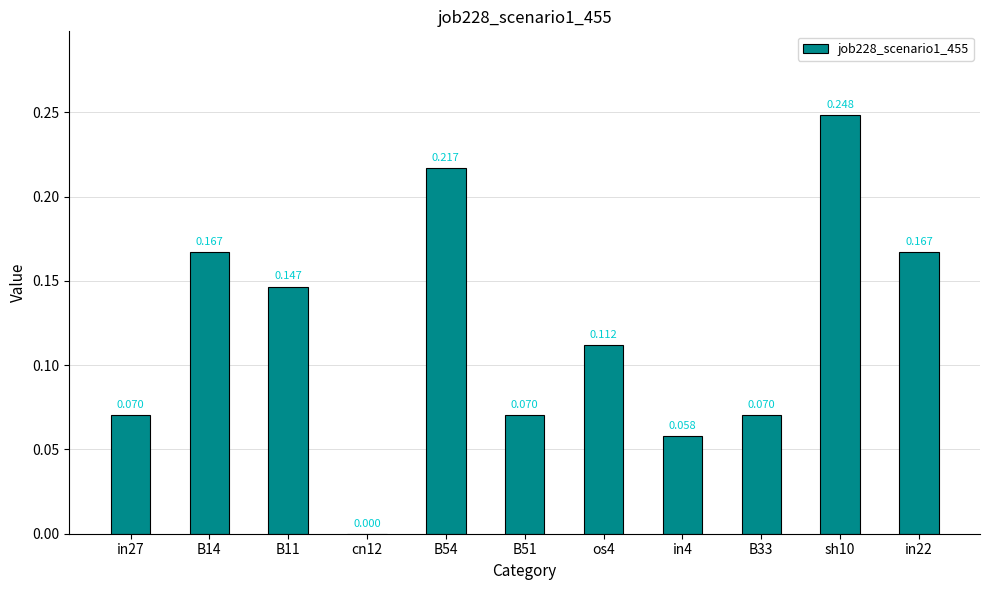

What position from the right is B54?

7